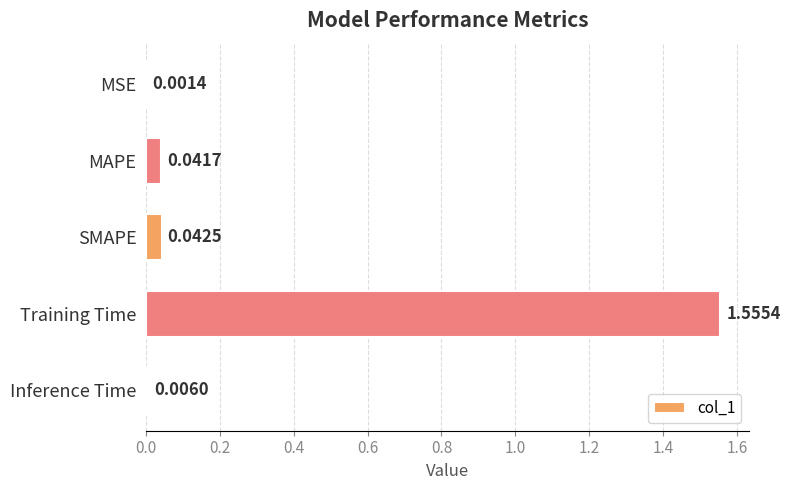

What is the average value?

0.3